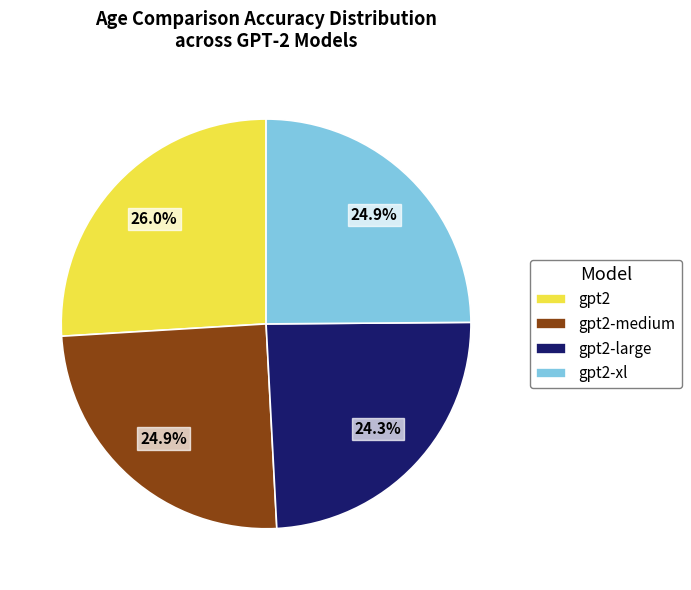

Which slice is the largest?

gpt2